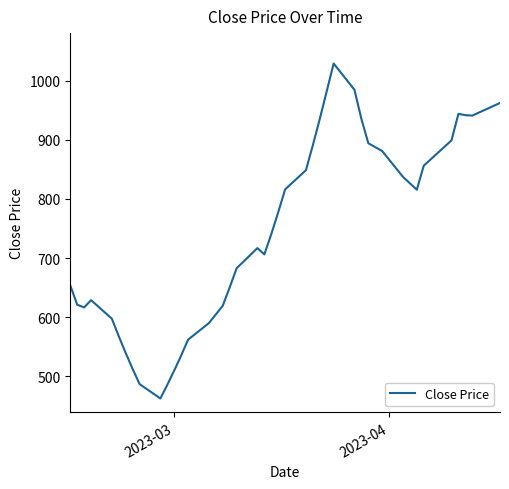

What is the smallest value displayed?

462.2